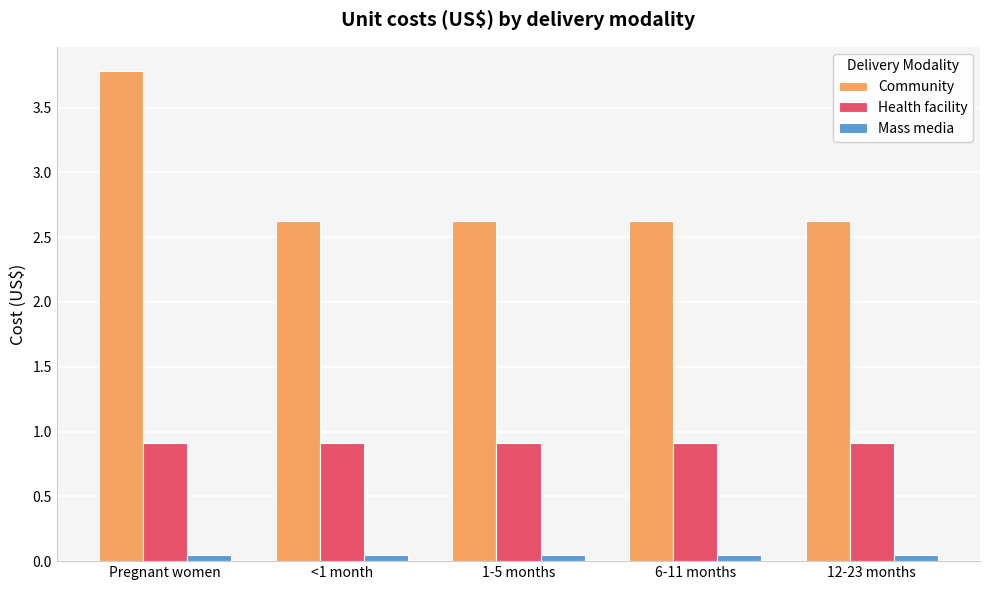

Between Pregnant women and 12-23 months, which series saw the biggest shift?

Community